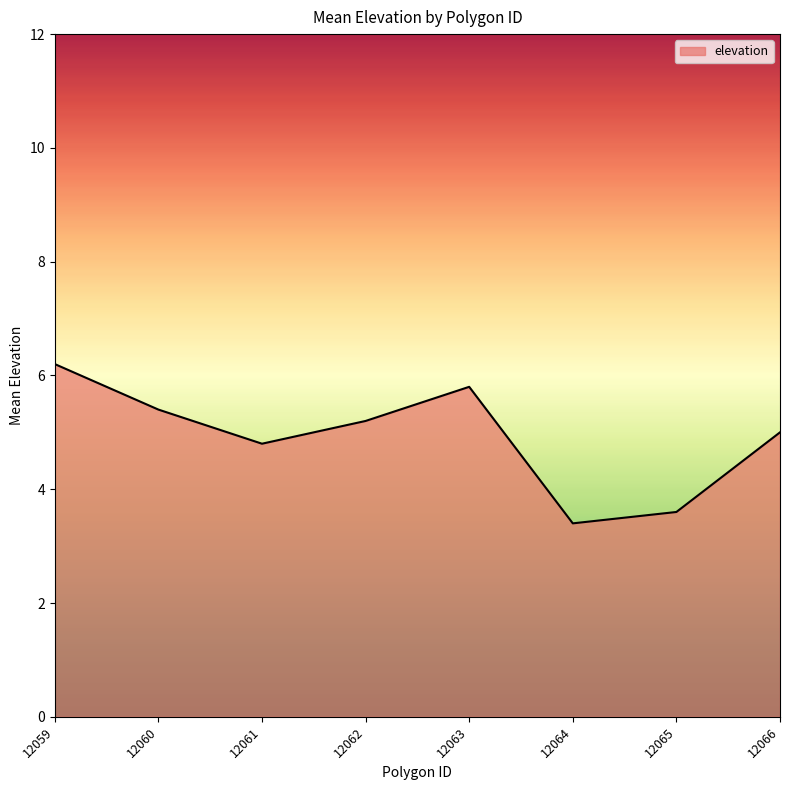

How many series are shown in this chart?

1